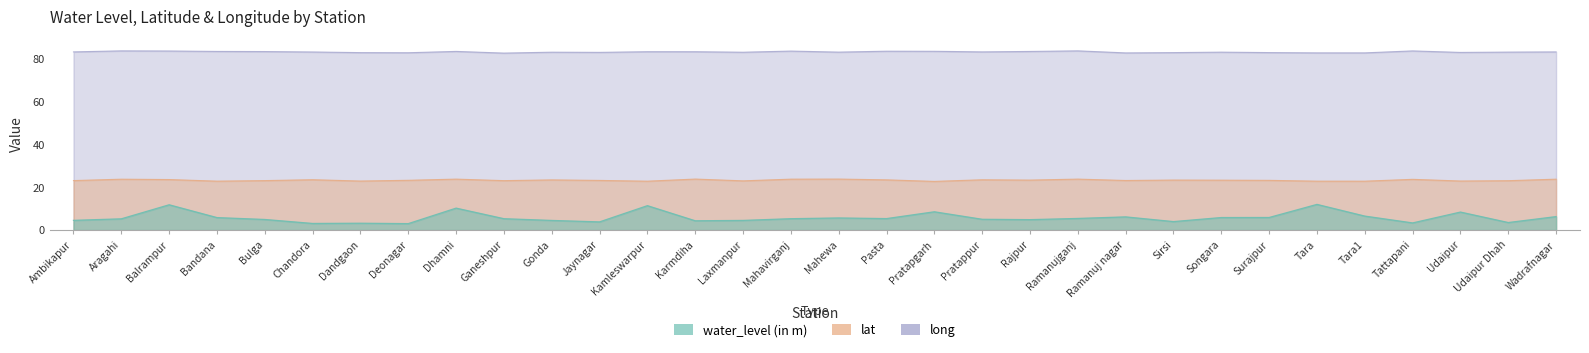

In water_level (in m), how many points are higher than both neighbors (excluding endpoints)?

9